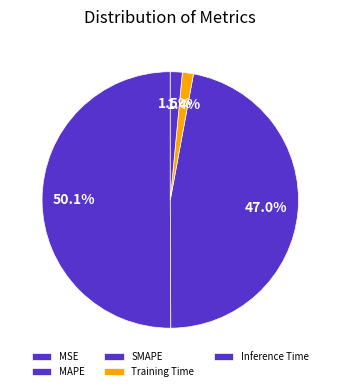

Combined, do Training Time and Inference Time account for over 50%?

No